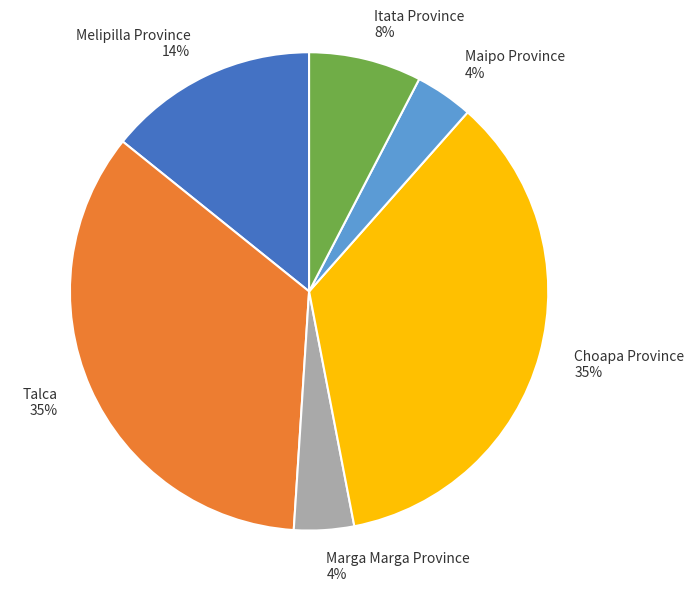

Is the sum of Itata Province and Maipo Province greater than half?

No